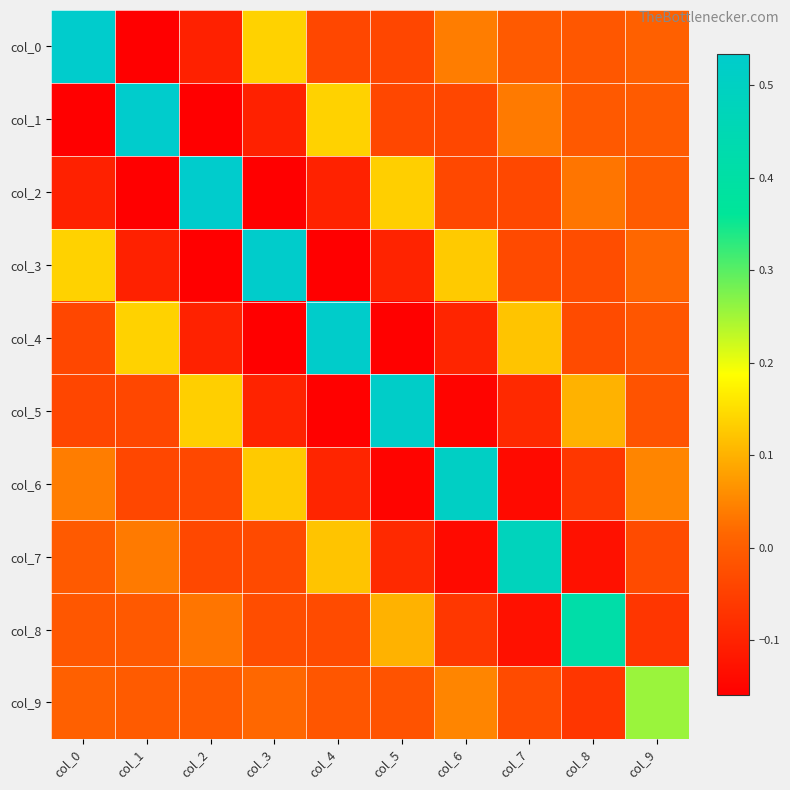

Reading right to left, what are all the values shown in this chart?

col_0: col_9=0.0	col_8=-0.0	col_7=-0.0	col_6=0.0	col_5=-0.0	col_4=-0.0	col_3=0.1	col_2=-0.1	col_1=-0.2	col_0=0.5
col_1: col_9=-0.0	col_8=-0.0	col_7=0.0	col_6=-0.0	col_5=-0.0	col_4=0.1	col_3=-0.1	col_2=-0.2	col_1=0.5	col_0=-0.2
col_2: col_9=-0.0	col_8=0.0	col_7=-0.0	col_6=-0.0	col_5=0.1	col_4=-0.1	col_3=-0.2	col_2=0.5	col_1=-0.2	col_0=-0.1
col_3: col_9=0.0	col_8=-0.0	col_7=-0.0	col_6=0.1	col_5=-0.1	col_4=-0.2	col_3=0.5	col_2=-0.2	col_1=-0.1	col_0=0.1
col_4: col_9=-0.0	col_8=-0.0	col_7=0.1	col_6=-0.1	col_5=-0.2	col_4=0.5	col_3=-0.2	col_2=-0.1	col_1=0.1	col_0=-0.0
col_5: col_9=-0.0	col_8=0.1	col_7=-0.1	col_6=-0.2	col_5=0.5	col_4=-0.2	col_3=-0.1	col_2=0.1	col_1=-0.0	col_0=-0.0
col_6: col_9=0.0	col_8=-0.1	col_7=-0.1	col_6=0.5	col_5=-0.2	col_4=-0.1	col_3=0.1	col_2=-0.0	col_1=-0.0	col_0=0.0
col_7: col_9=-0.0	col_8=-0.1	col_7=0.5	col_6=-0.1	col_5=-0.1	col_4=0.1	col_3=-0.0	col_2=-0.0	col_1=0.0	col_0=-0.0
col_8: col_9=-0.1	col_8=0.4	col_7=-0.1	col_6=-0.1	col_5=0.1	col_4=-0.0	col_3=-0.0	col_2=0.0	col_1=-0.0	col_0=-0.0
col_9: col_9=0.3	col_8=-0.1	col_7=-0.0	col_6=0.0	col_5=-0.0	col_4=-0.0	col_3=0.0	col_2=-0.0	col_1=-0.0	col_0=0.0